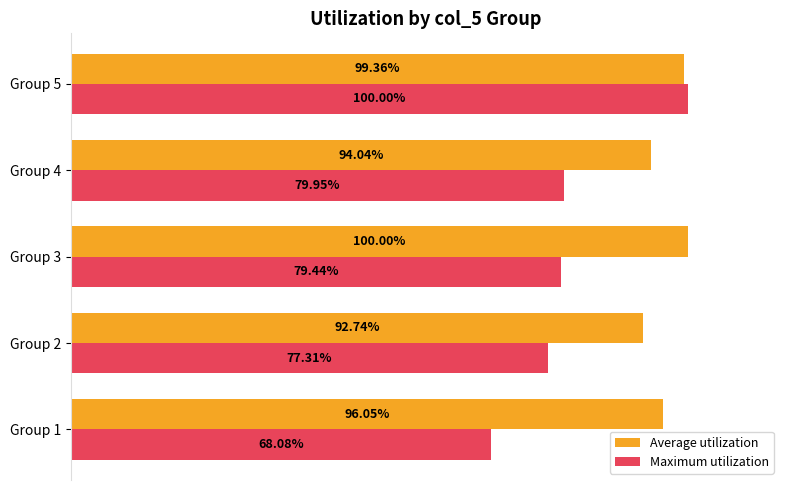

Rank the series at Group 4 from highest to lowest value.

Average utilization, Maximum utilization